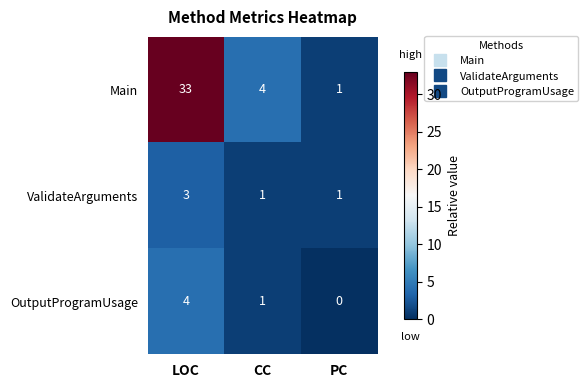

Which series has the largest total across all categories?

Main